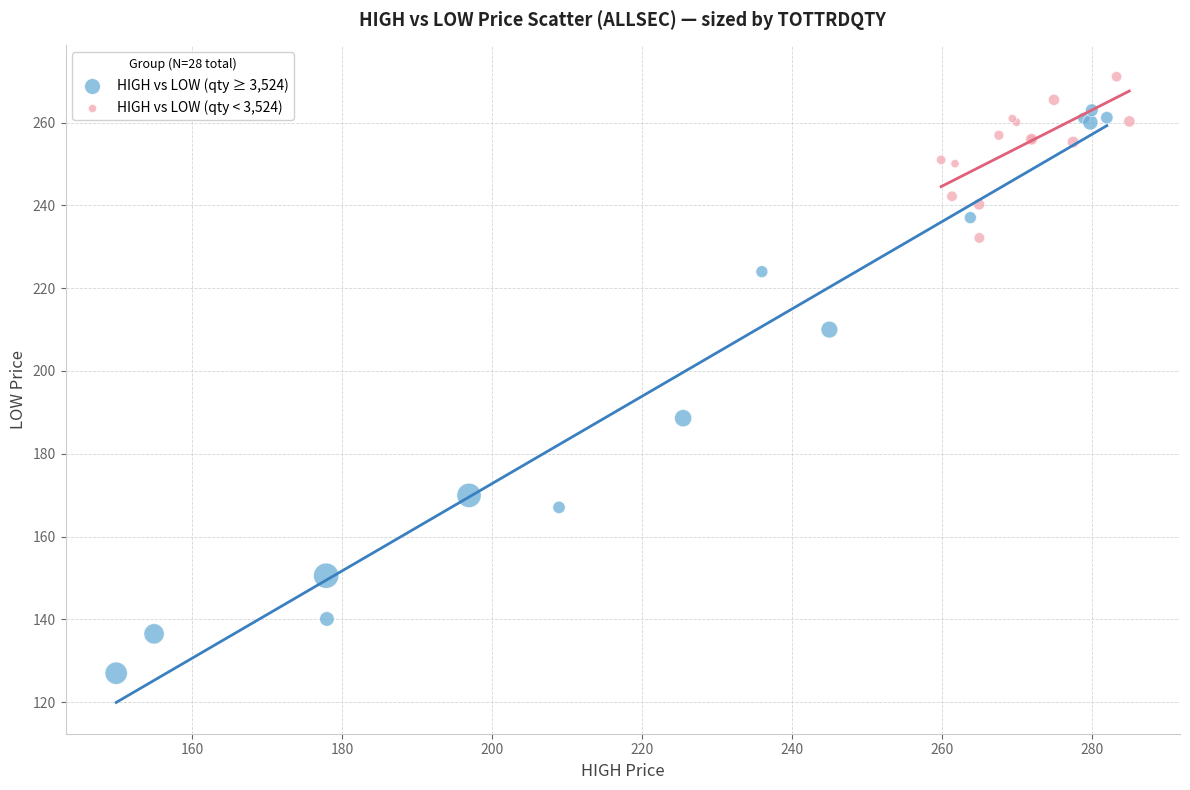

What are all the series names shown in the legend?

HIGH vs LOW (qty ≥ 3,524), HIGH vs LOW (qty < 3,524)